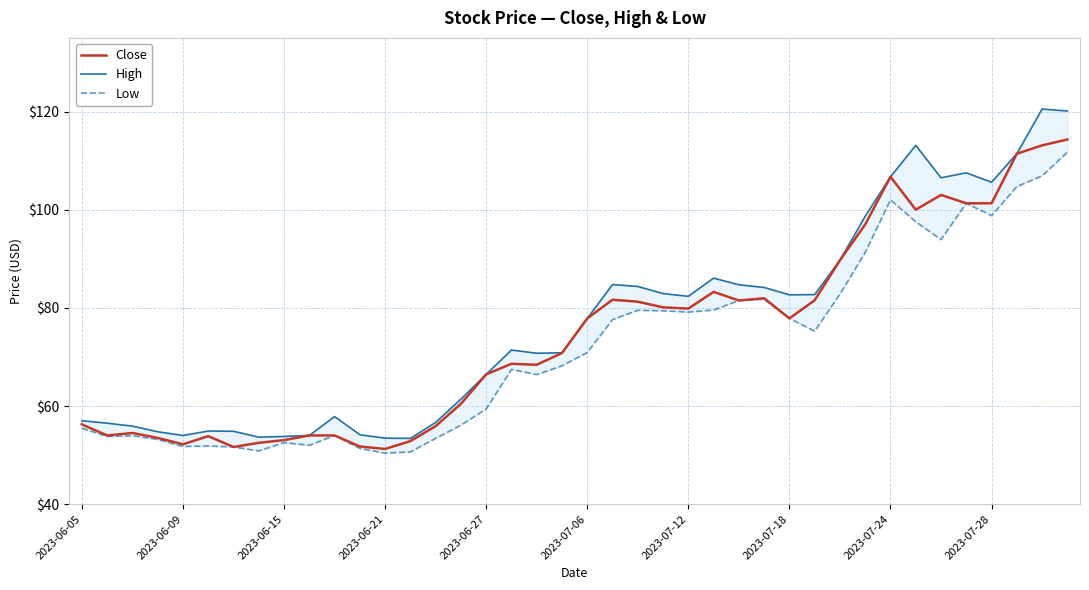

What is the lowest value of the High series?

53.4